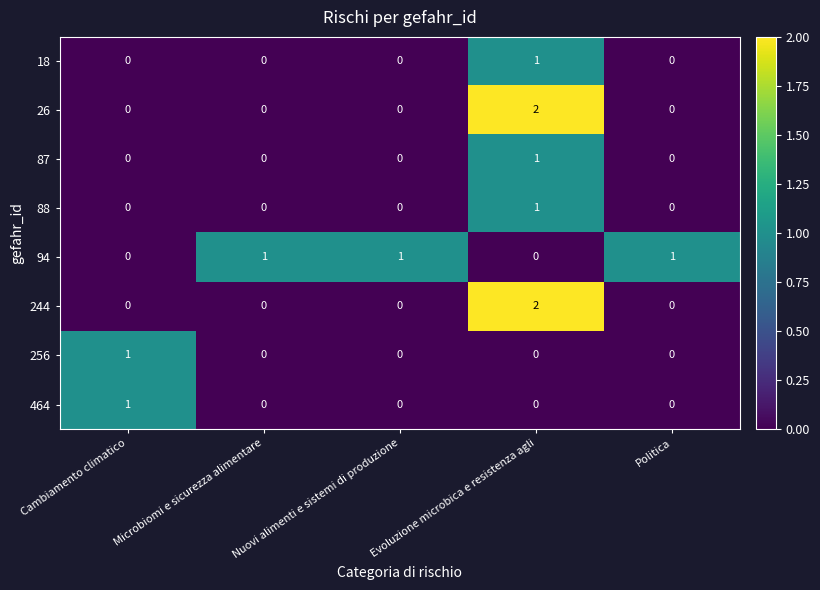

At how many categories does at least one series exceed 0?

5